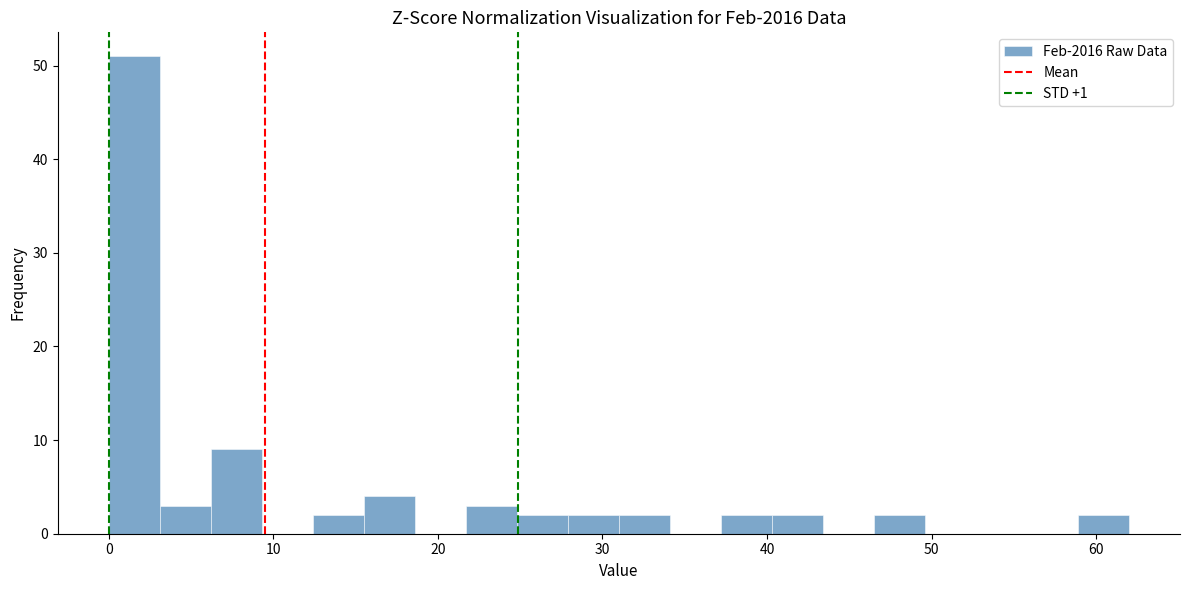

Around what value on the x-axis is the tallest bar? Give the approximate position of its centre, as read against the axis.

2